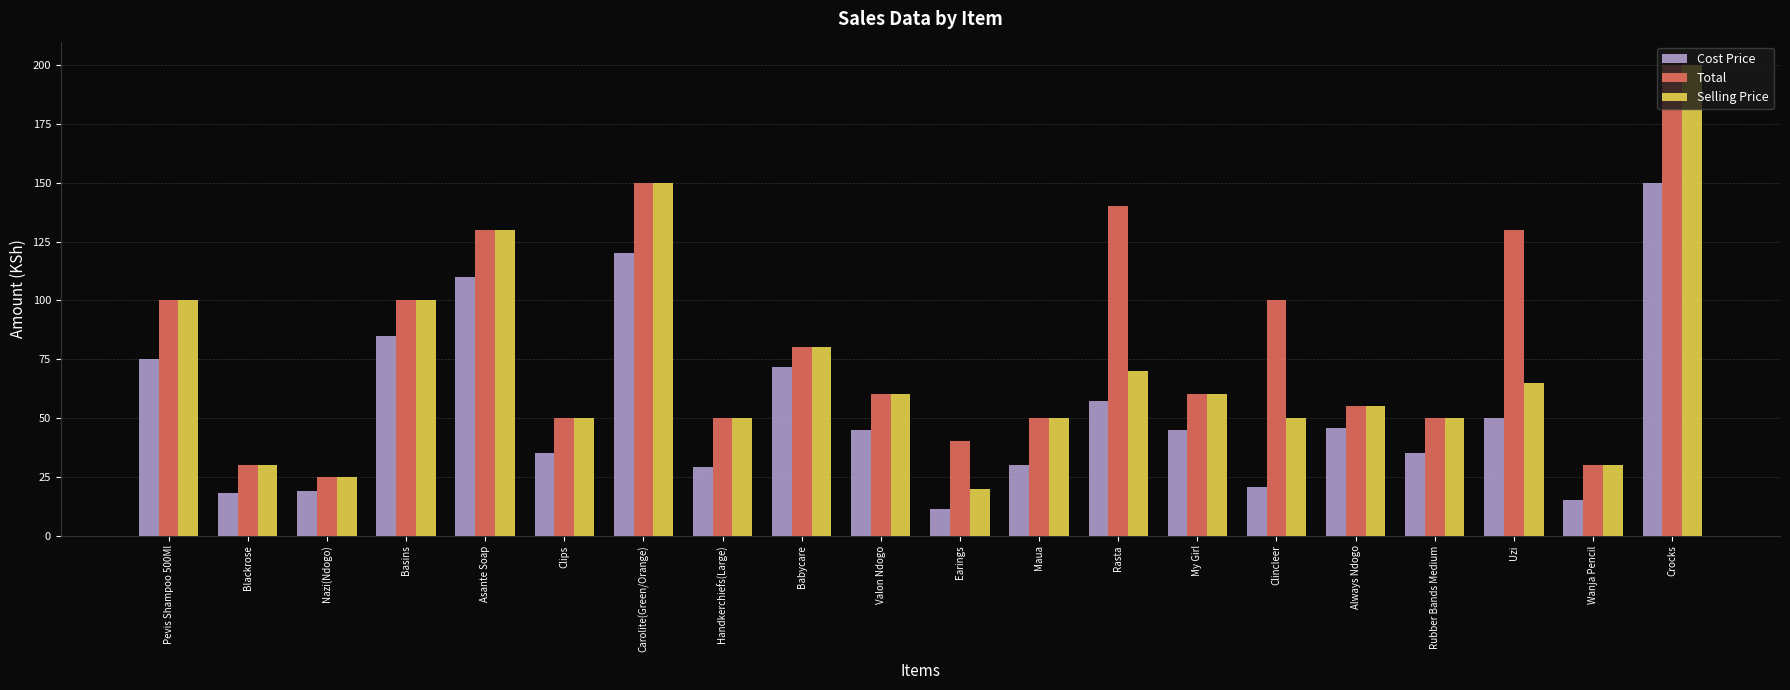

What is the minimum value shown in the chart?

11.2